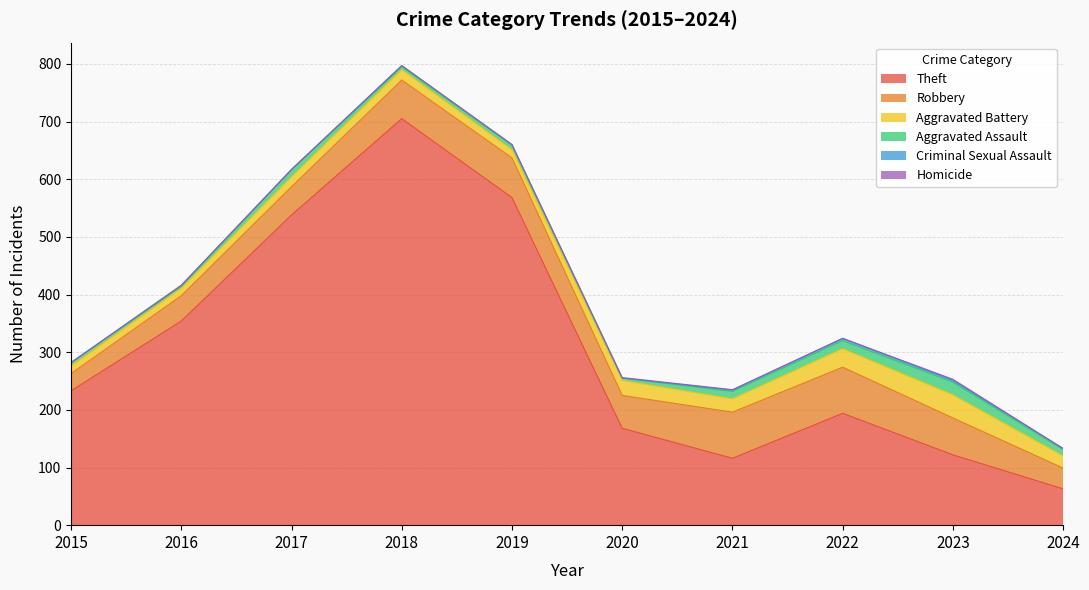

Is it true that Homicide equals 1 at 2017?

False